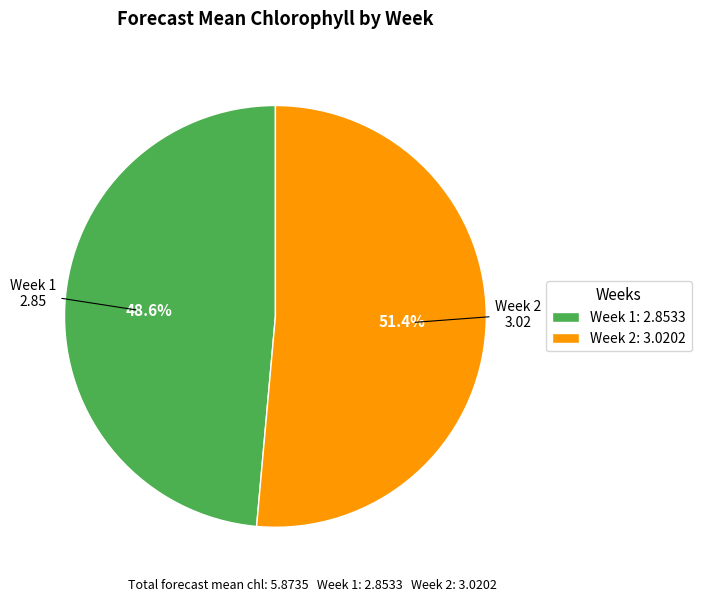

Is there any slice that represents more than half of the pie?

Yes